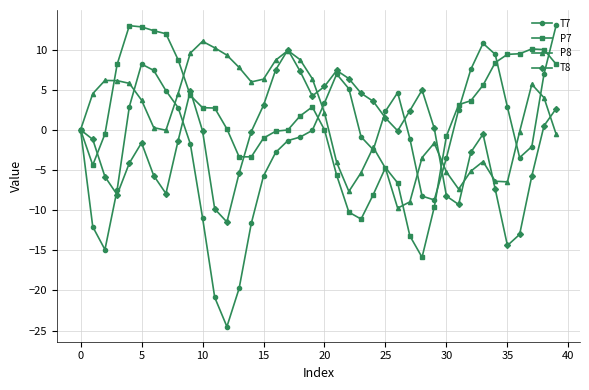

What is the minimum value for T8?

-14.4